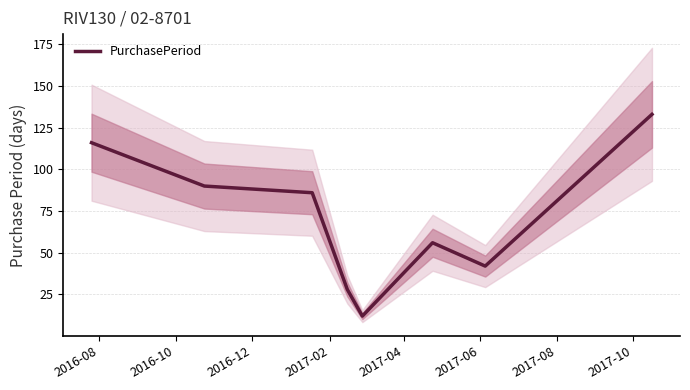

What is the maximum value for PurchasePeriod?

133